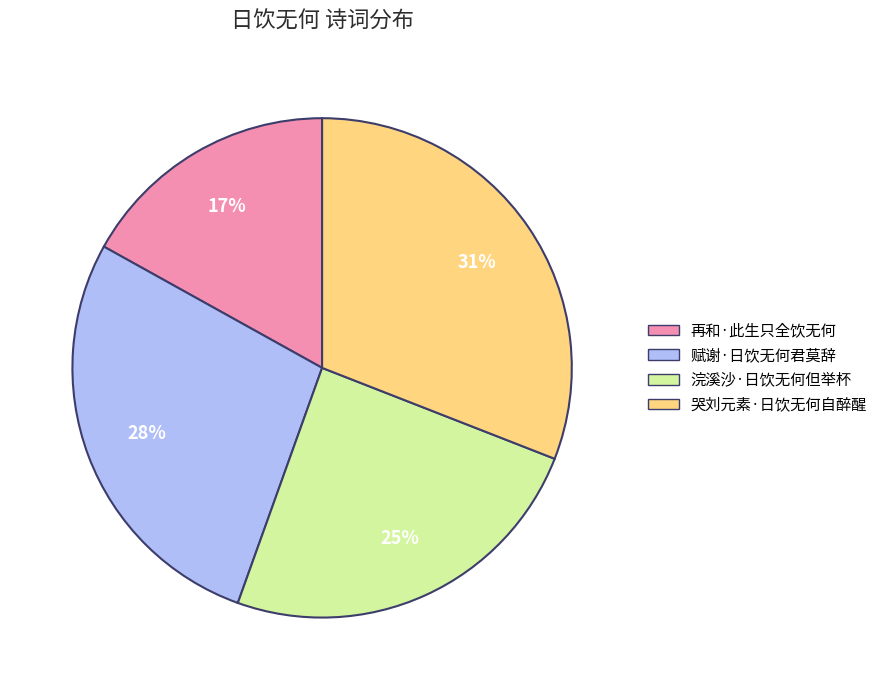

What is the largest slice in the pie chart?

哭刘元素·日饮无何自醉醒